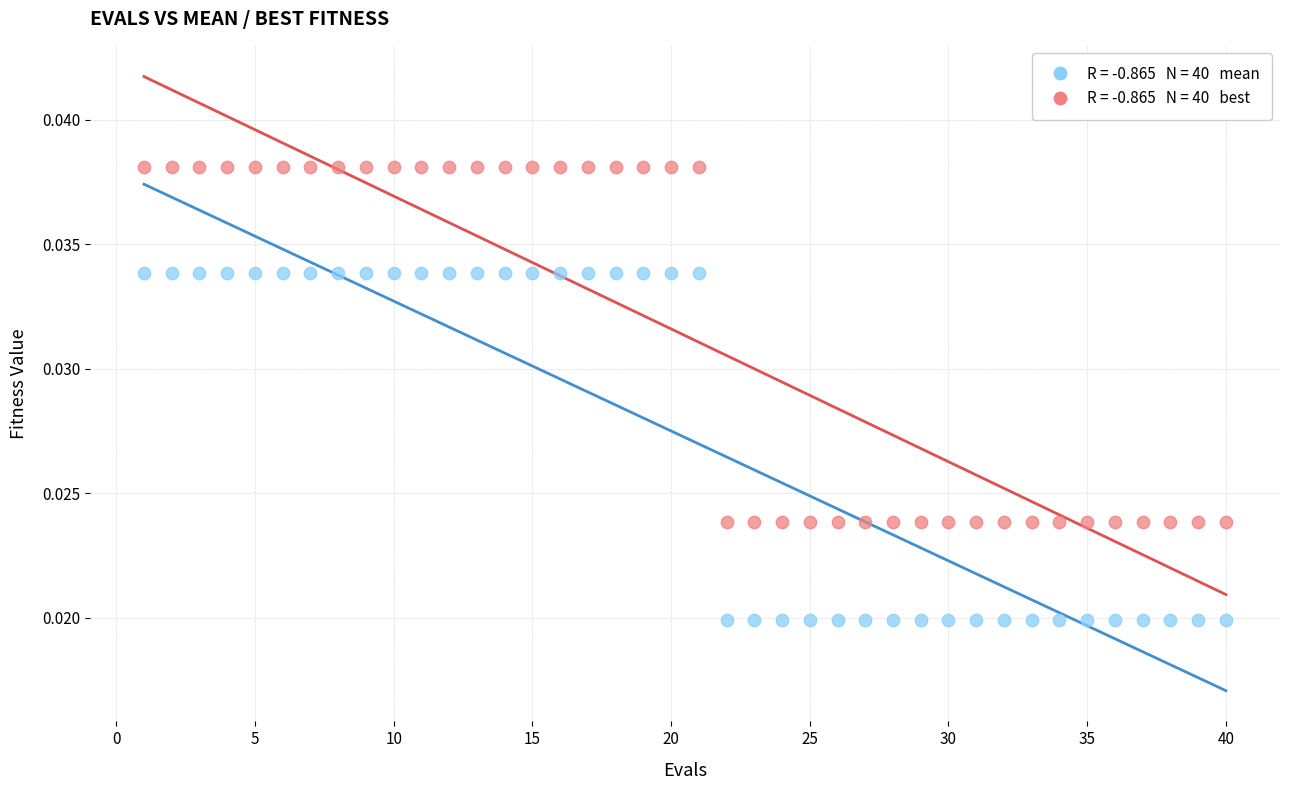

Count the number of points in this scatter plot.

80